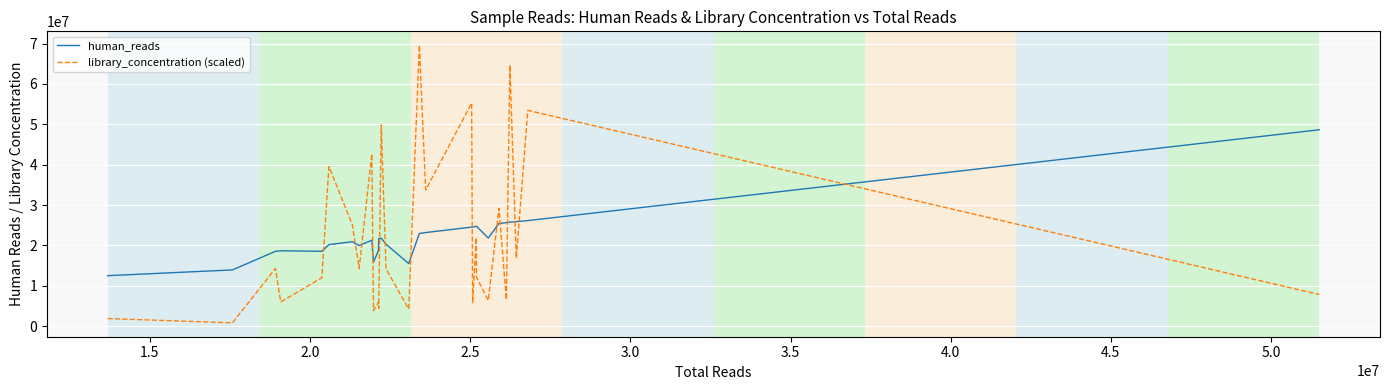

Which series has the largest range (max minus min)?

library_concentration (scaled)